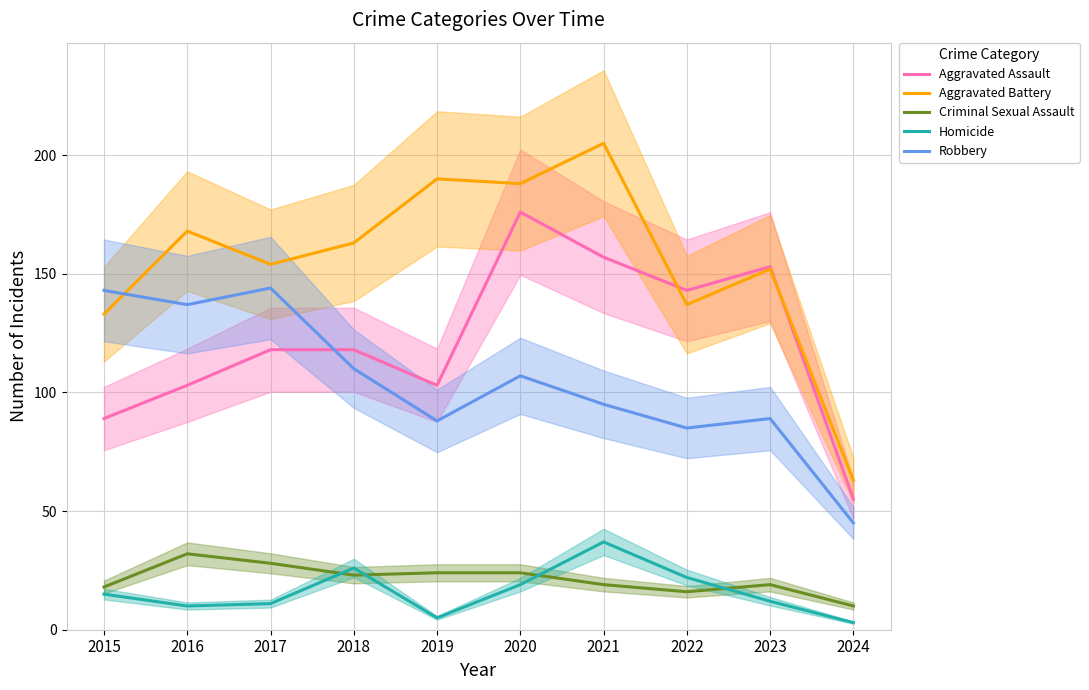

The value of Criminal Sexual Assault at 2020 is 24. True or false?

True